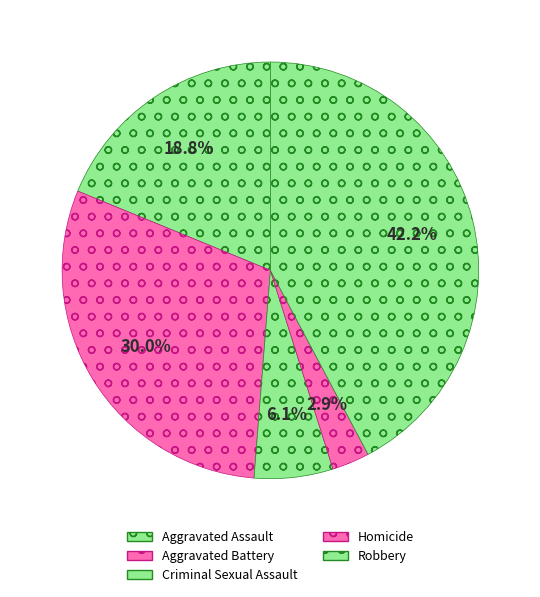

Is there any slice that represents more than half of the pie?

No